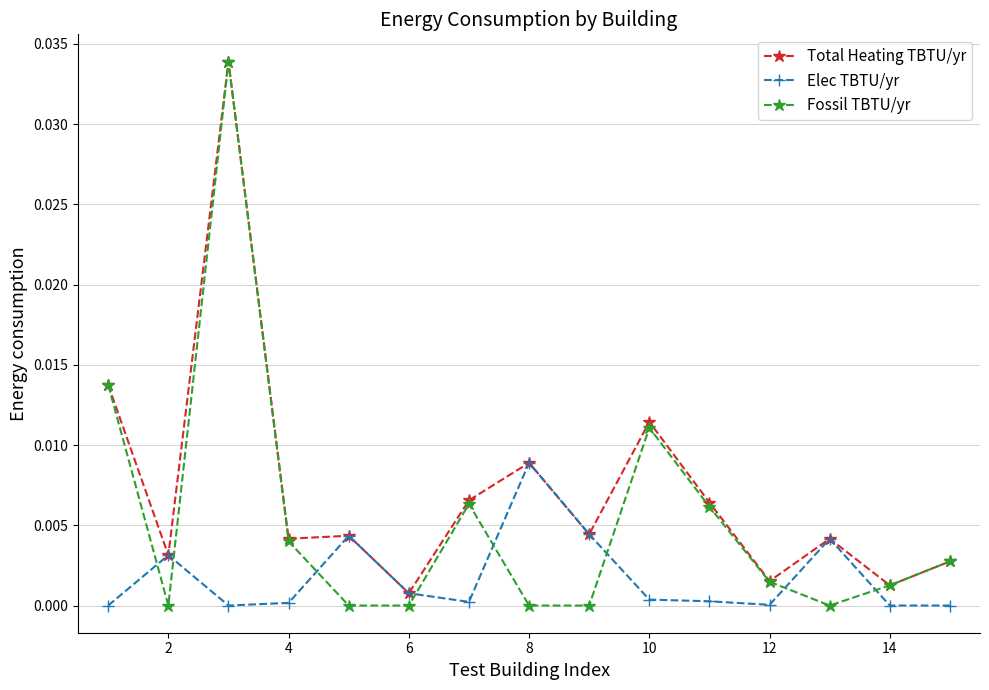

Which series has the largest range (max minus min)?

Fossil TBTU/yr